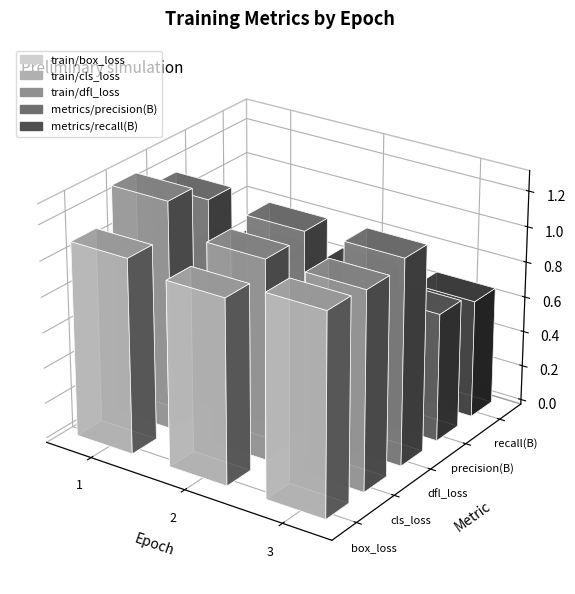

What is the difference between the maximum and minimum values in the train/cls_loss series?

0.2